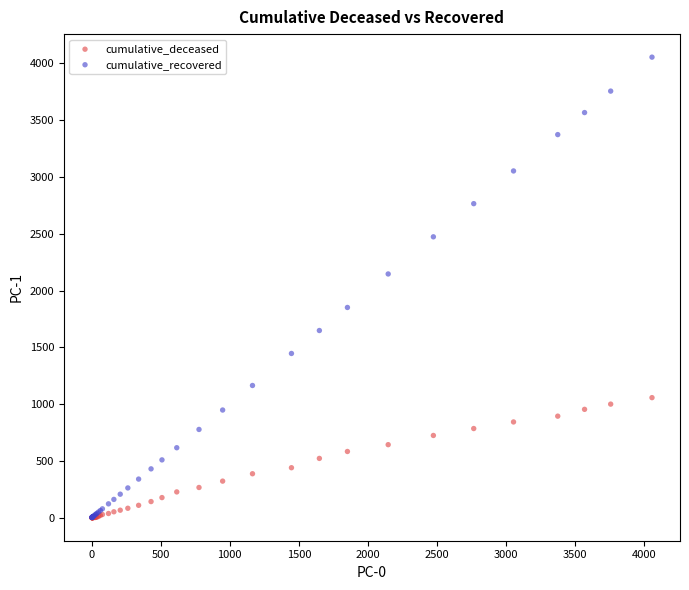

In the cumulative_recovered series, what Y value is closest to 2028?

2146